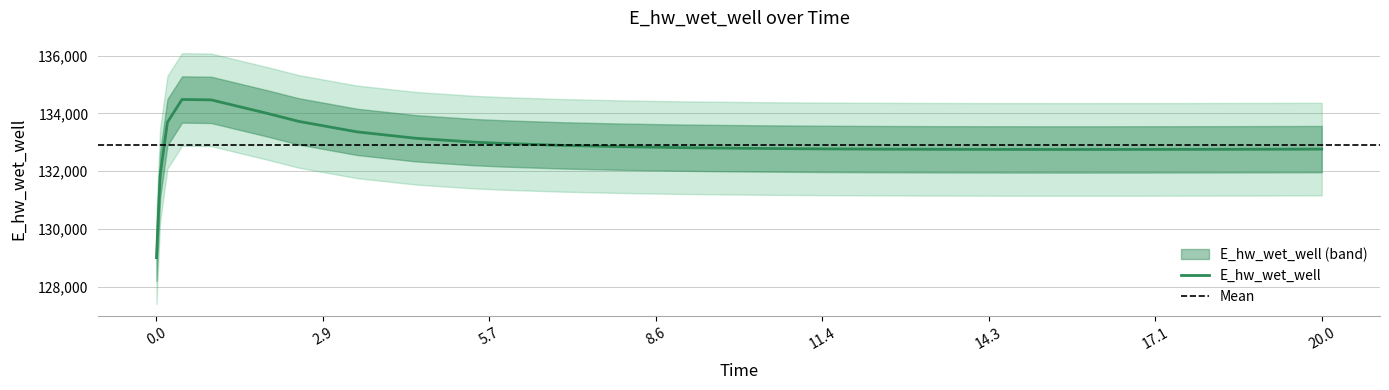

What is the difference between the maximum and minimum values?

5465.3